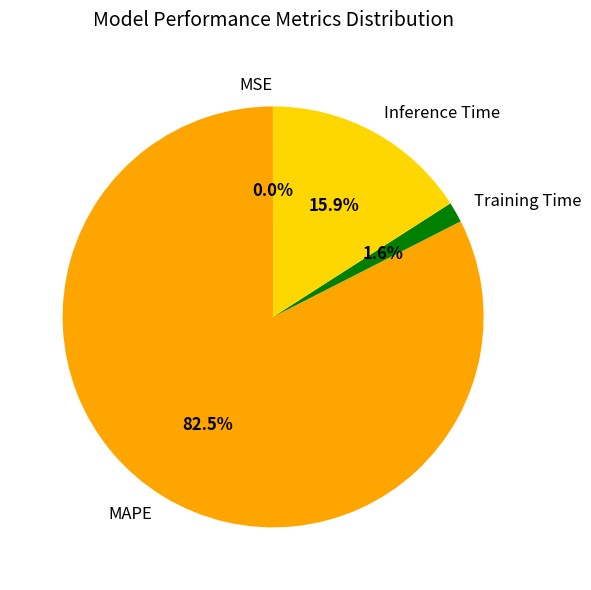

What percentage is the Training Time slice, to the nearest percent?

2%